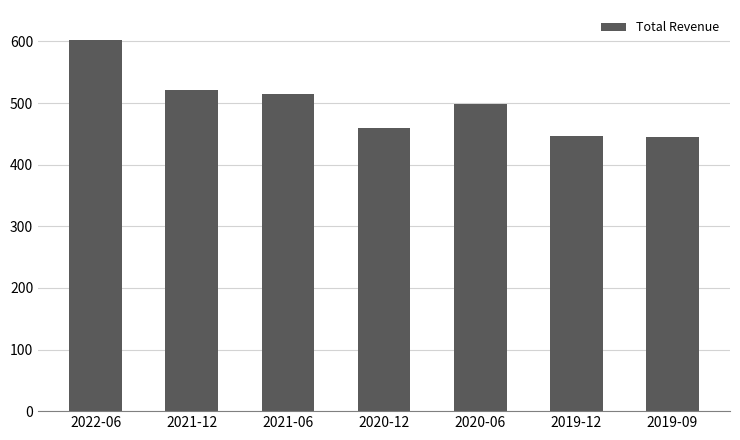

Which label corresponds to the largest value in the chart?

2022-06